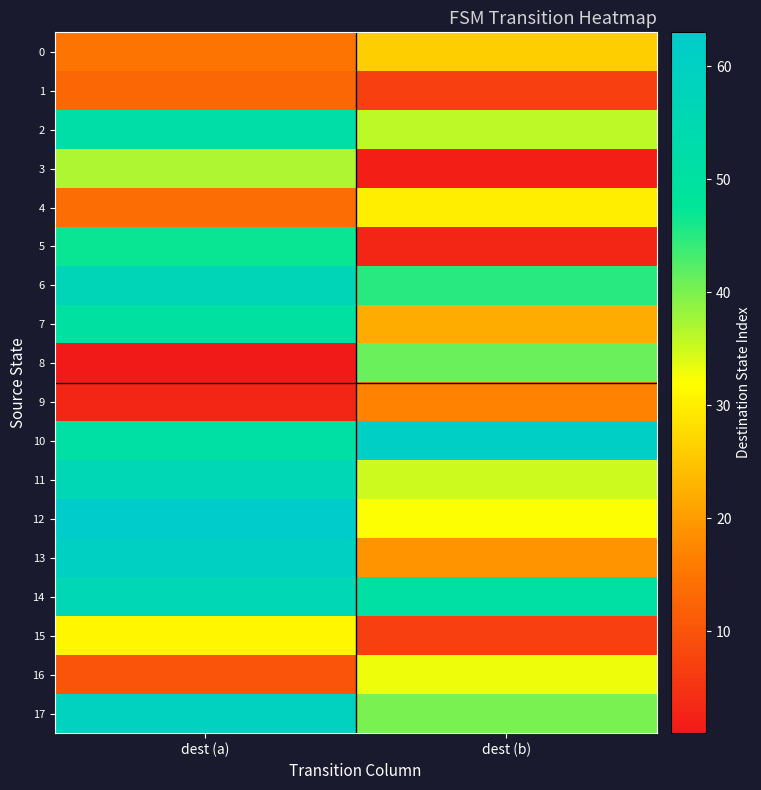

At how many categories does at least one series exceed 26?

2